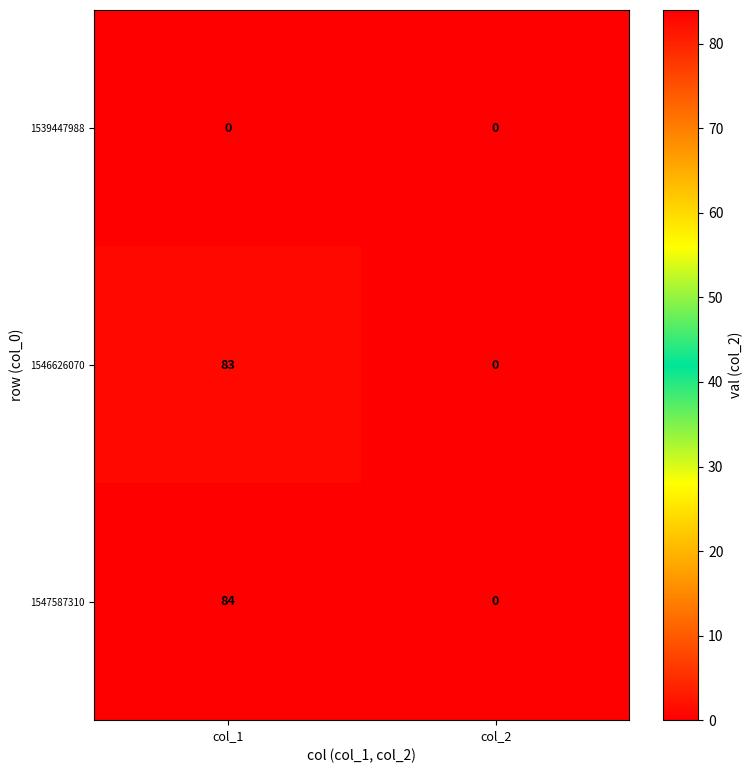

Which series has the largest total across all categories?

1547587310